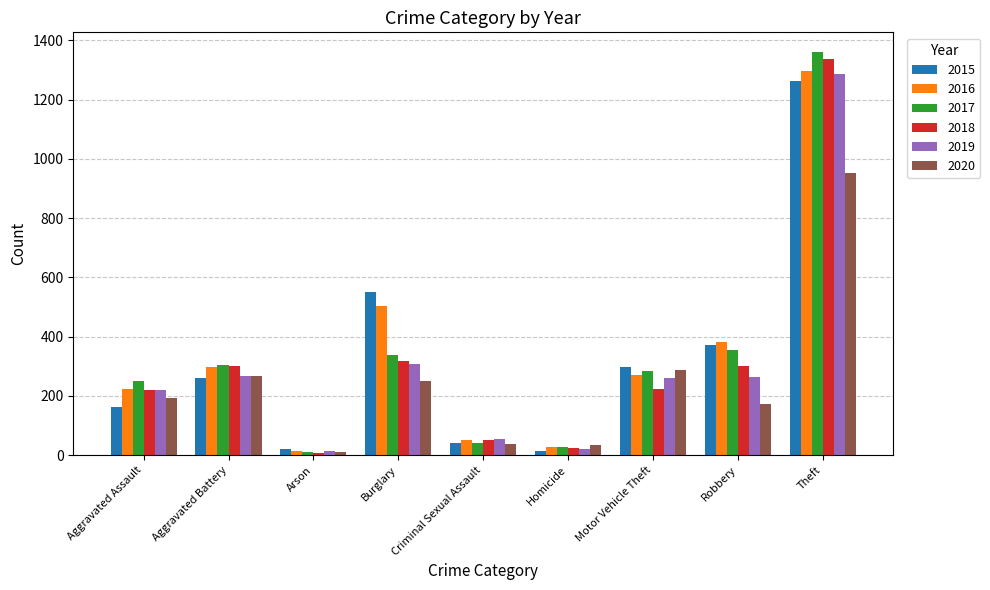

Is the value of 2020 at Motor Vehicle Theft greater than the value of 2016 at Burglary?

No